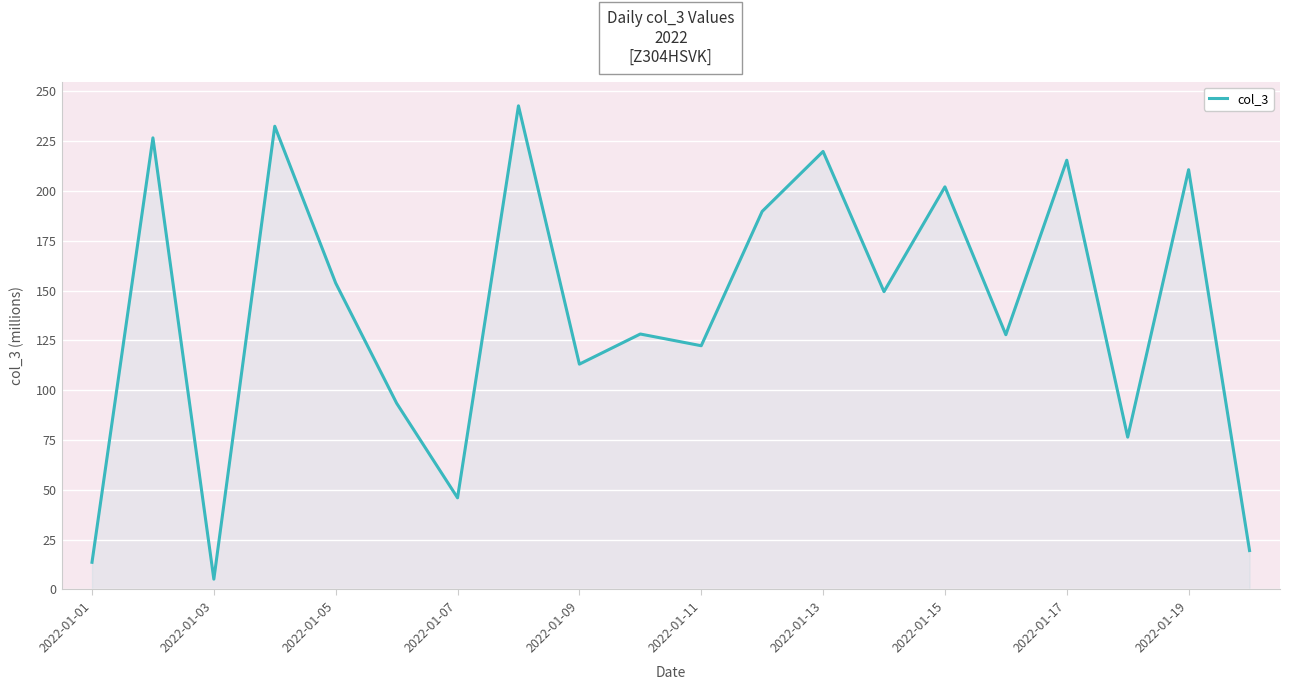

What is the maximum value shown in the chart?

242.7